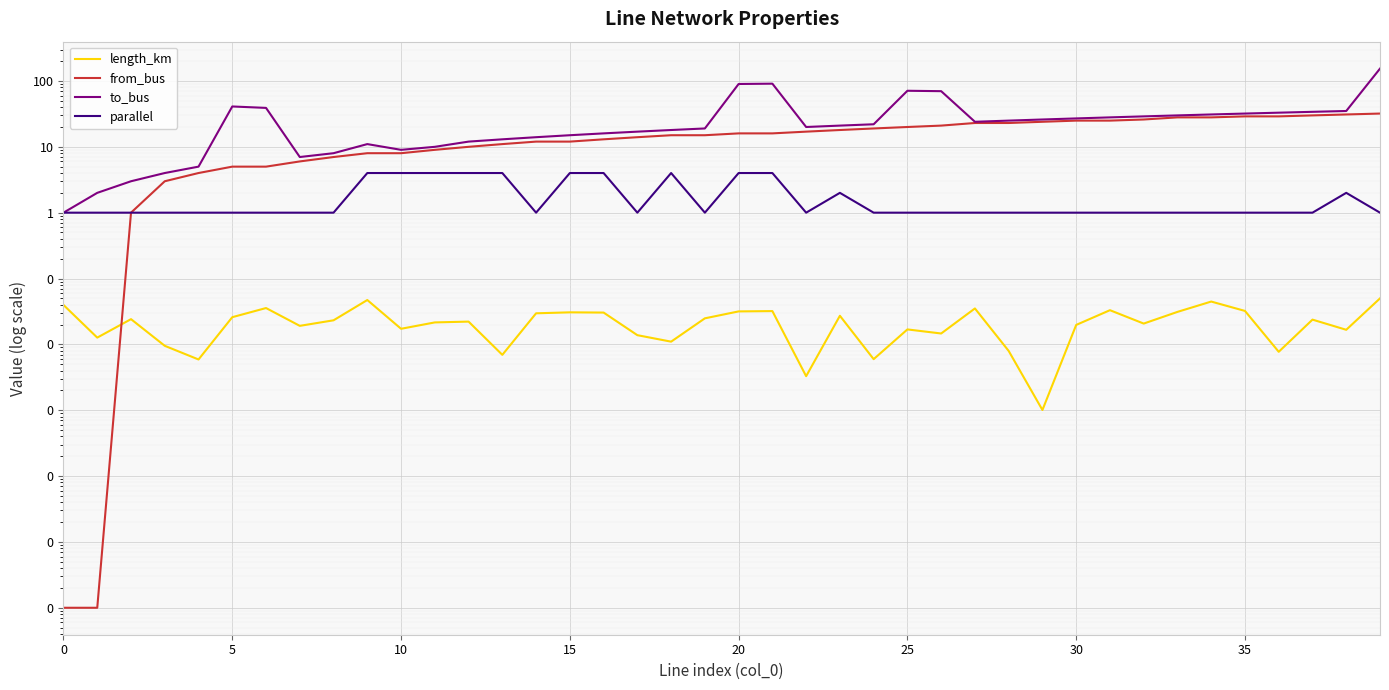

At which category is the sum across all series the highest?

39